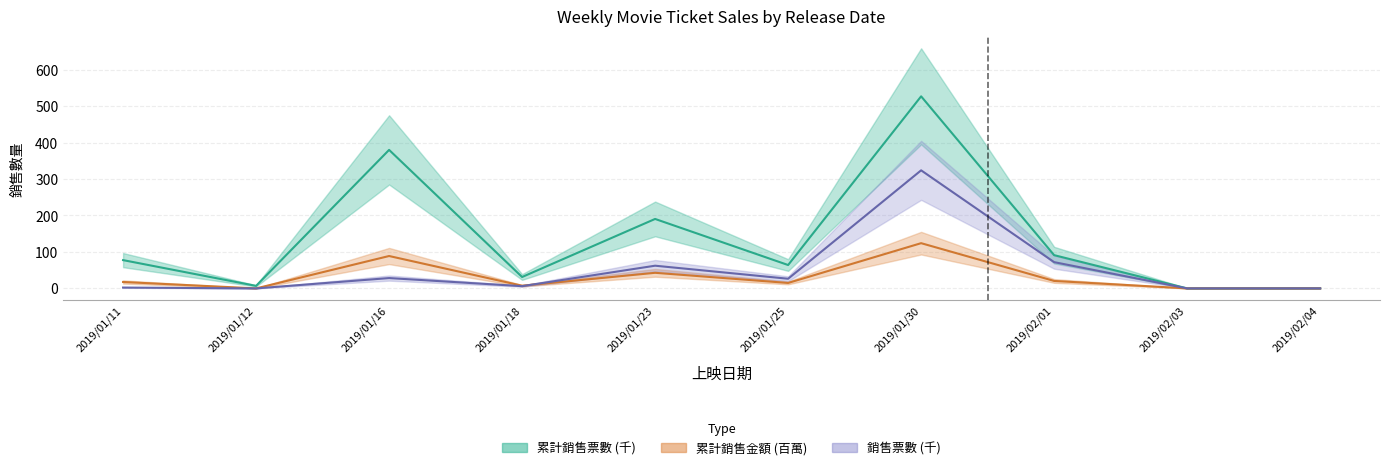

What is the value of the 累計銷售金額 point at the 7th from the left?

124.0